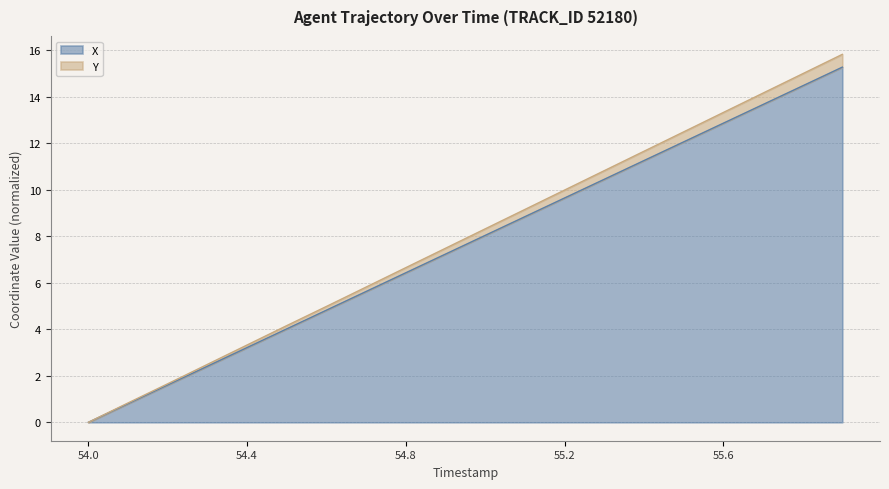

Is it true that Y equals 19.9 at 55.4?

False